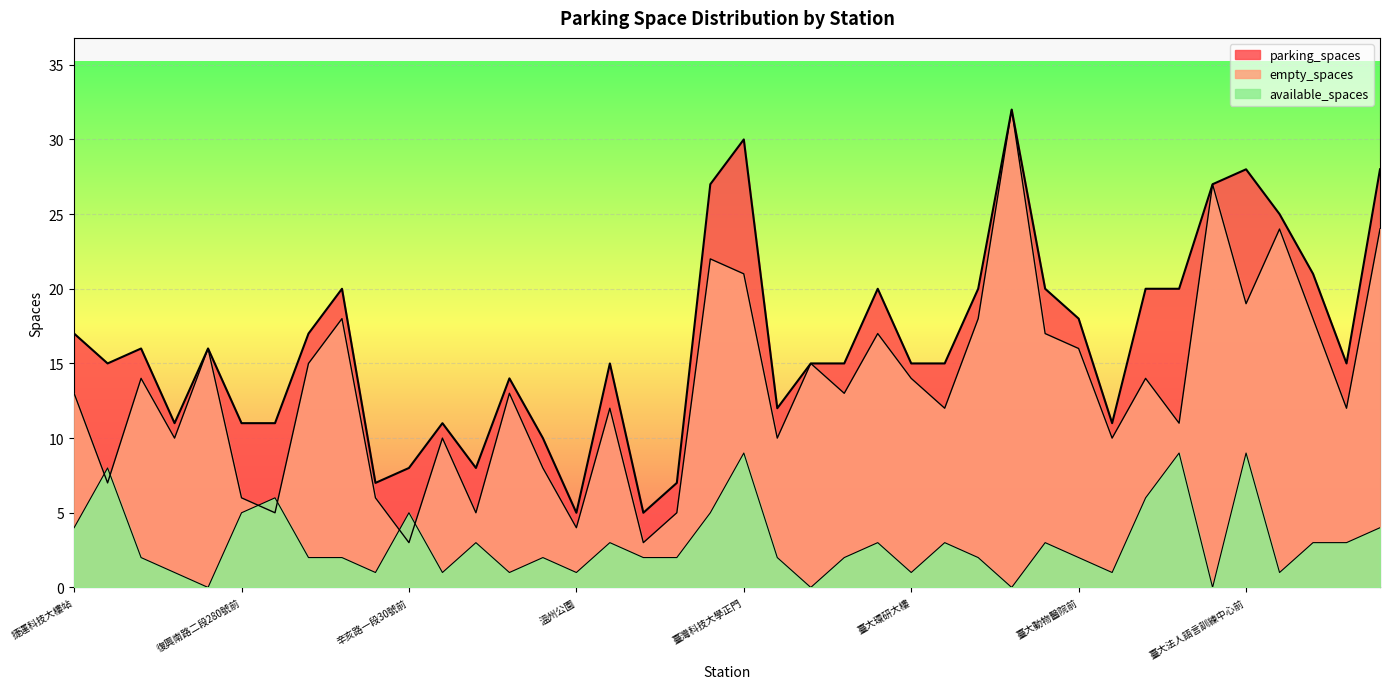

At which category does the chart reach its peak across all series?

臺大男一舍前